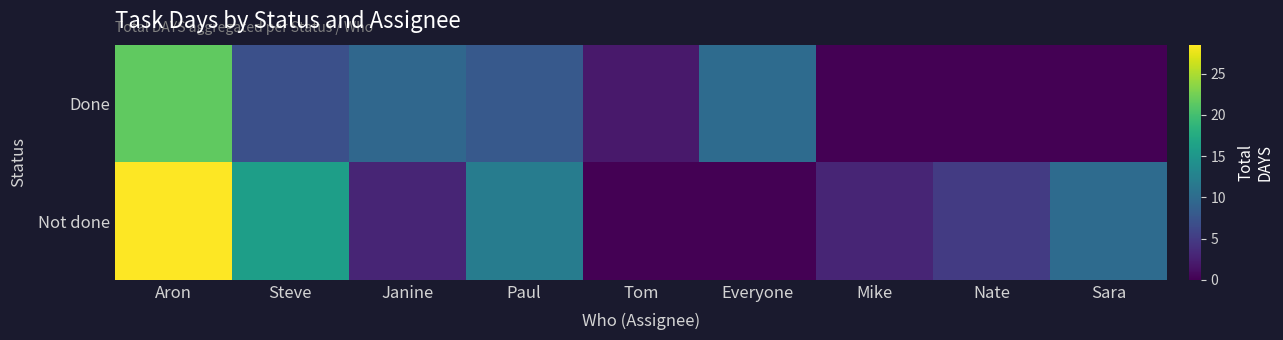

At which category is the sum across all series the highest?

Aron